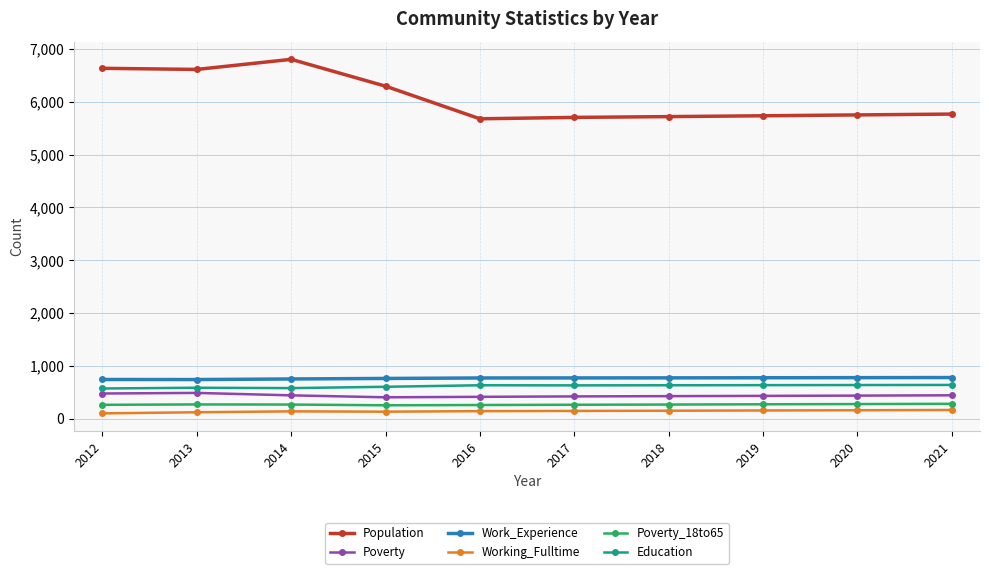

Is it true that Poverty_18to65 equals 272 at 2013?

True